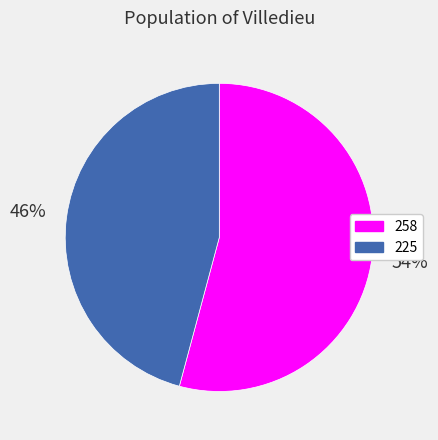

To the nearest percent, what is the difference between the 258 and 225 slice percentages?

8%